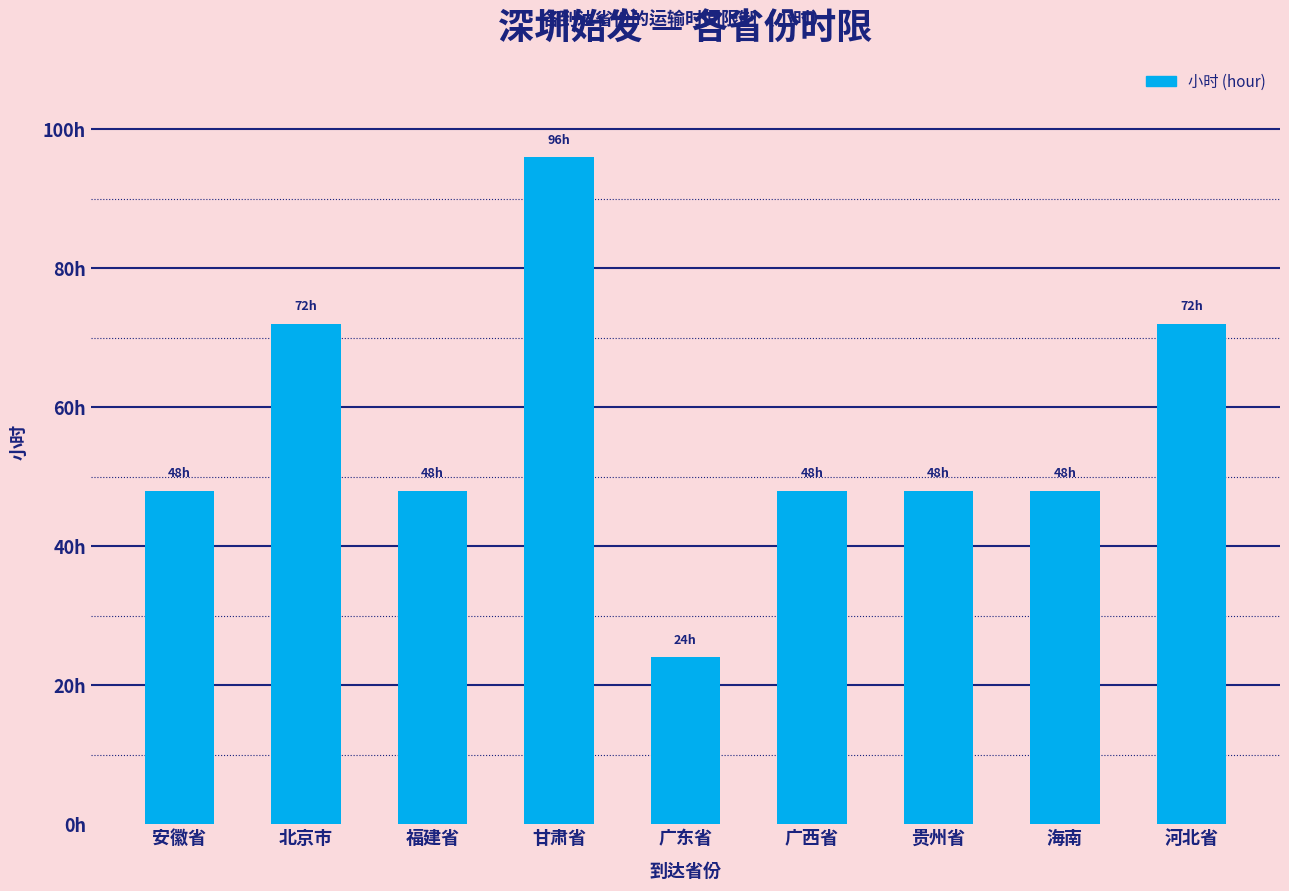

Between 河北省 and 海南, which is larger?

河北省